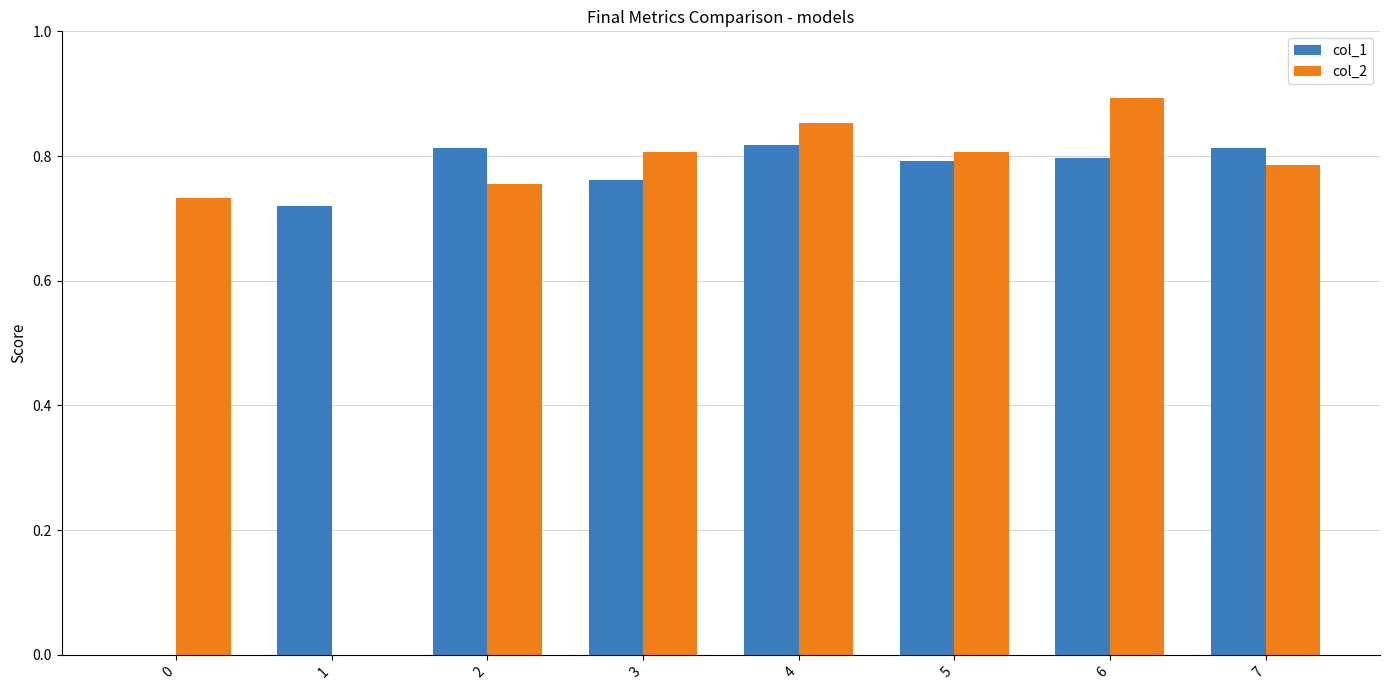

Is the value of col_2 at 4 greater than the value of col_1 at 3?

Yes